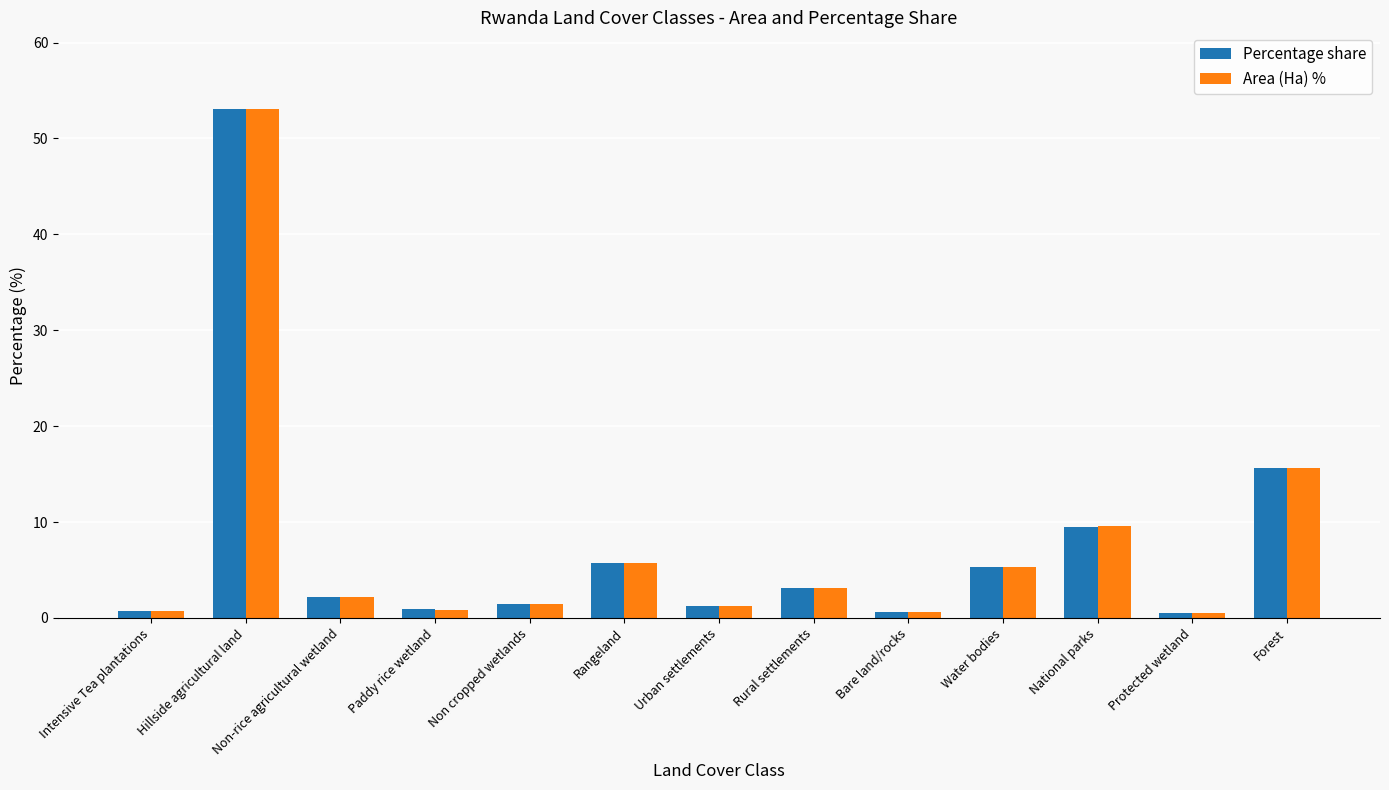

What is the difference between the maximum and minimum values in the Percentage share series?

52.6